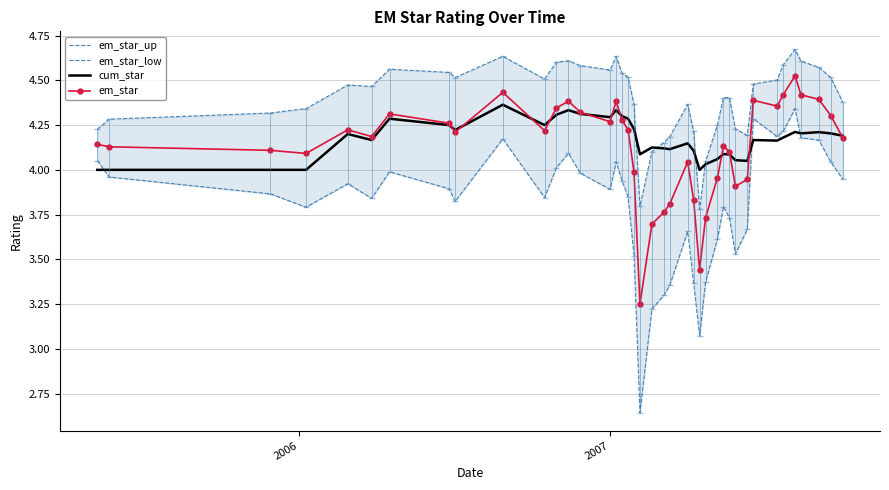

Reading right to left, what are all the values shown in this chart?

em_star_up: 4.4	4.5	4.6	4.6	4.7	4.6	4.5	4.5	4.2	4.2	4.4	4.4	4.3	4.0	3.8	4.2	4.4	4.2	4.2	4.1	3.8	4.4	4.5	4.5	4.6	4.6	4.6	4.6	4.6	4.5	4.6	4.5	4.5	4.6	4.5	4.5	4.3	4.3	4.3	4.2
em_star_low: 3.9	4.0	4.2	4.2	4.3	4.2	4.2	4.3	3.7	3.5	3.7	3.8	3.6	3.4	3.1	3.4	3.7	3.4	3.3	3.2	2.6	3.5	3.8	3.9	4.0	3.9	4.0	4.1	4.0	3.8	4.2	3.8	3.9	4.0	3.8	3.9	3.8	3.9	4.0	4.1
cum_star: 4.2	4.2	4.2	4.2	4.2	4.2	4.2	4.2	4.0	4.1	4.1	4.1	4.1	4.0	4.0	4.1	4.1	4.1	4.1	4.1	4.1	4.2	4.3	4.3	4.3	4.3	4.3	4.3	4.3	4.2	4.4	4.2	4.2	4.3	4.2	4.2	4.0	4.0	4.0	4.0
em_star: 4.2	4.3	4.4	4.4	4.5	4.4	4.4	4.4	3.9	3.9	4.1	4.1	4.0	3.7	3.4	3.8	4.0	3.8	3.8	3.7	3.3	4.0	4.2	4.3	4.4	4.3	4.3	4.4	4.3	4.2	4.4	4.2	4.3	4.3	4.2	4.2	4.1	4.1	4.1	4.1